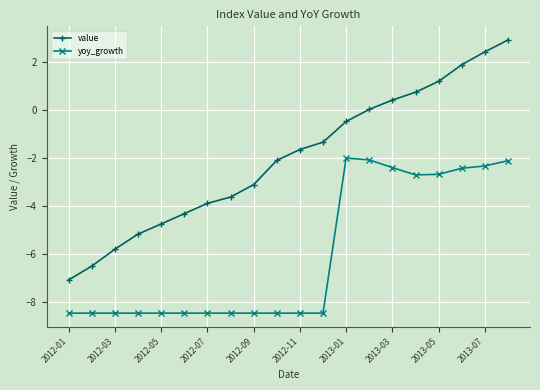

Rank the series by their maximum value, from highest to lowest.

value, yoy_growth